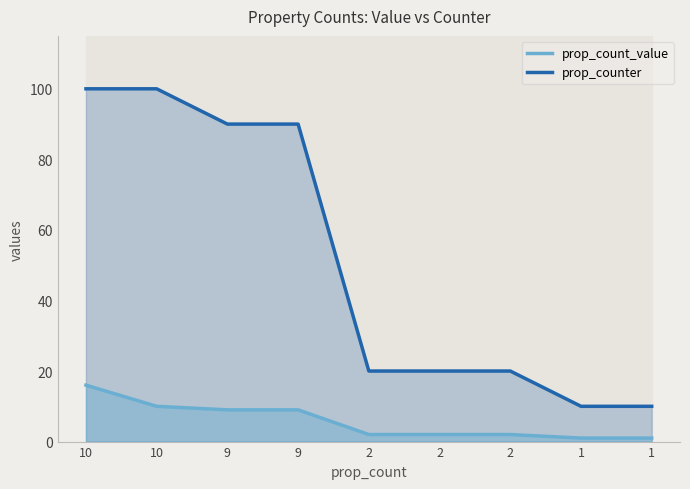

Which category has the highest value across all series?

10